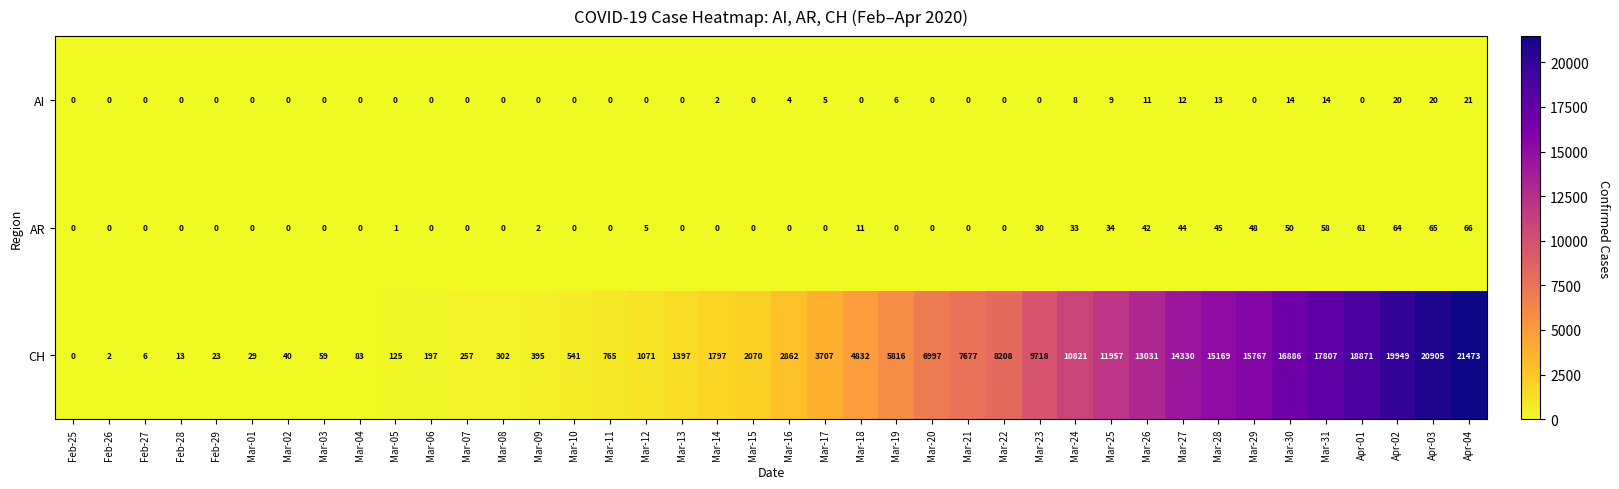

List the series in order of their peak value, highest first.

CH, AR, AI